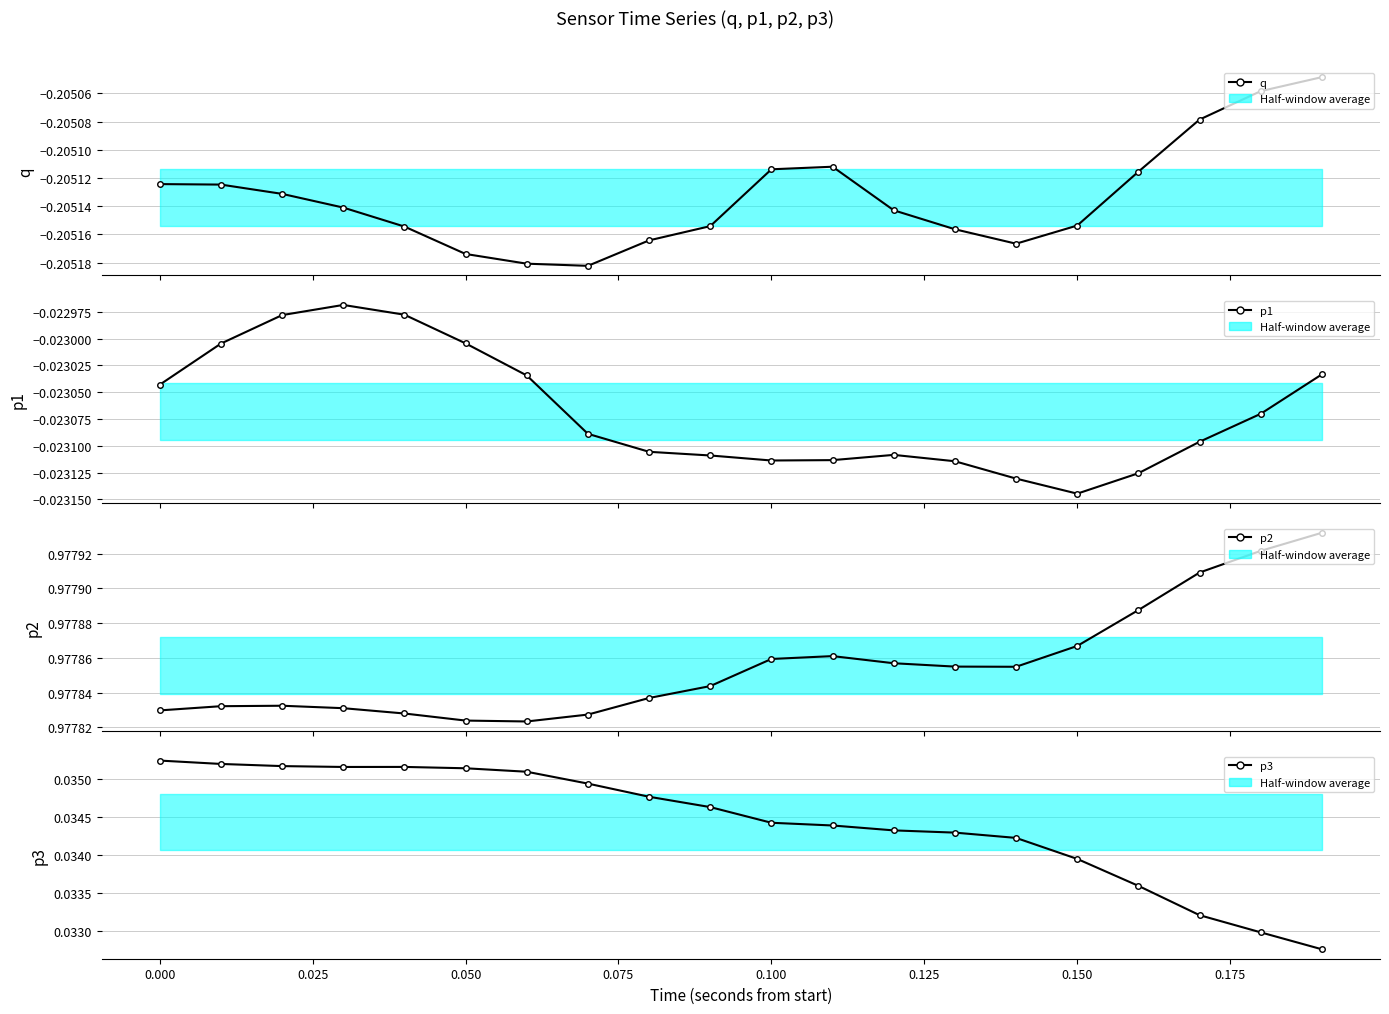

The p3 series shows 0.0 at 0.125. True or false?

True